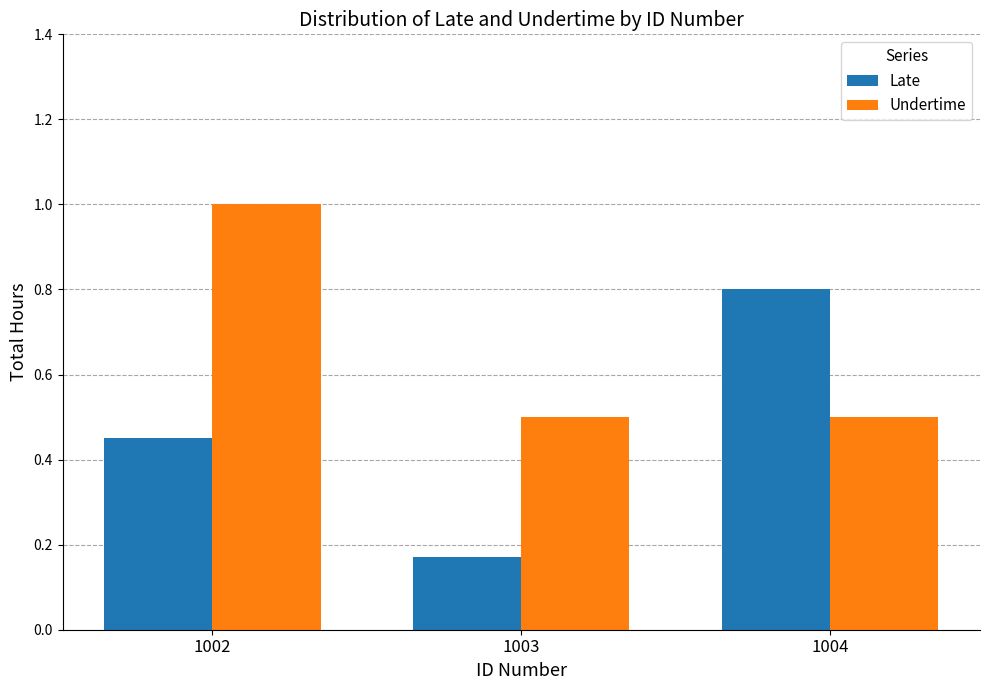

Rank the series at 1003 from lowest to highest value.

Late, Undertime